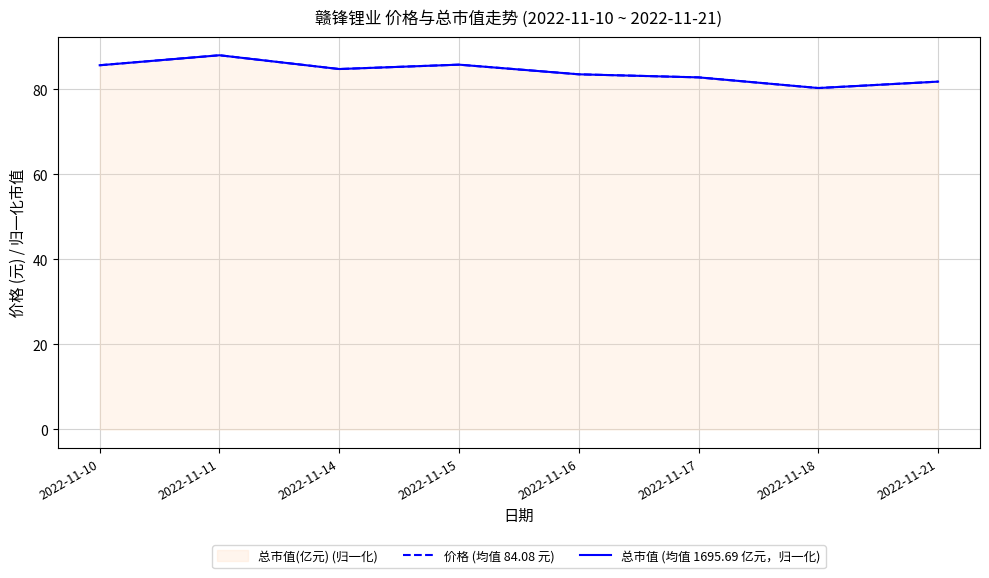

Which series has the largest range (max minus min)?

价格 (均值 84.08 元)